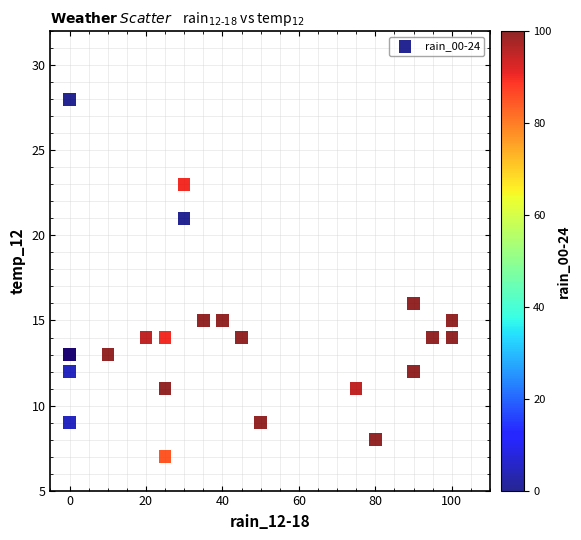

What Y value in the scatter plot is closest to 17?

16